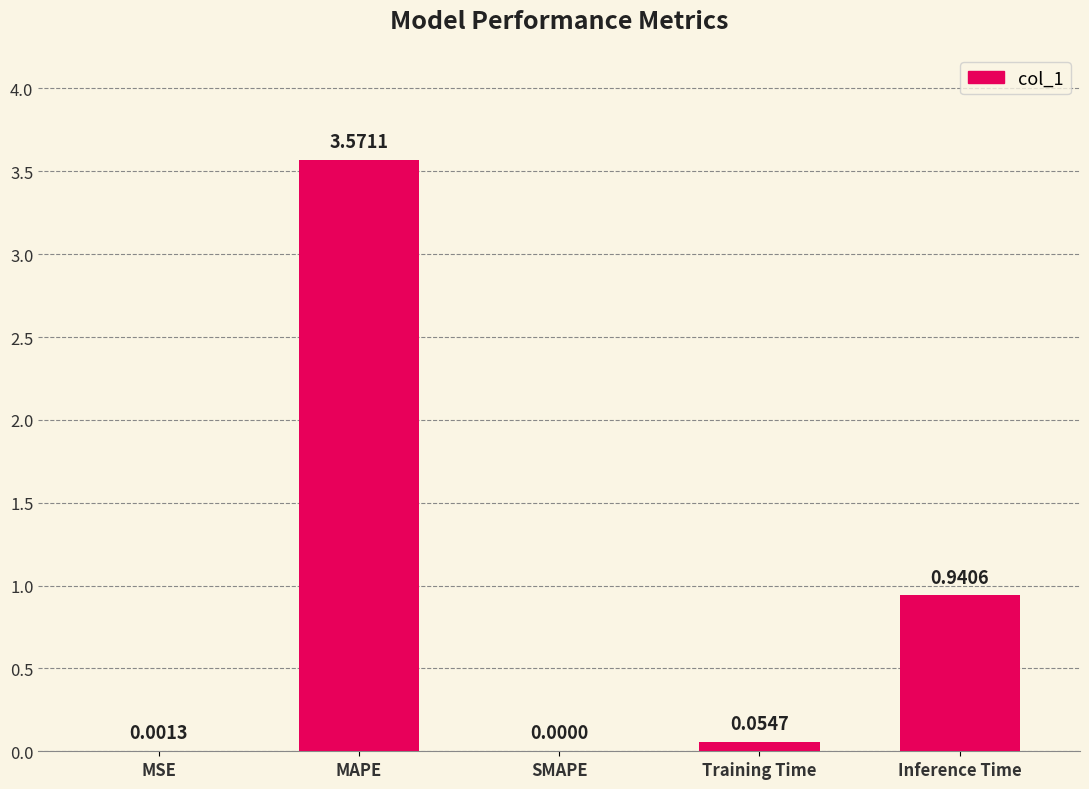

Which label corresponds to the largest value in the chart?

MAPE